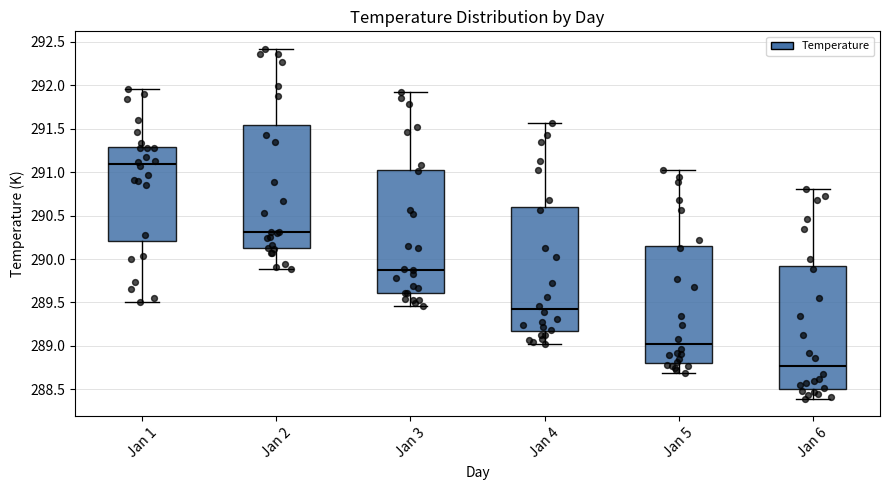

Reading left to right, transcribe this box plot: for each box, give where its median line is, the range the box spans, and where its two whiskers end, as read against the y-axis. The values are not printed on the chart, so give them approximately, as read against the axis.

Jan 1: median 291.10, box 290.20 to 291.30, whiskers 289.50 to 291.95
Jan 2: median 290.30, box 290.10 to 291.55, whiskers 289.90 to 292.40
Jan 3: median 289.90, box 289.60 to 291.05, whiskers 289.45 to 291.90
Jan 4: median 289.40, box 289.15 to 290.60, whiskers 289.00 to 291.55
Jan 5: median 289.00, box 288.80 to 290.15, whiskers 288.70 to 291.00
Jan 6: median 288.75, box 288.50 to 289.90, whiskers 288.40 to 290.80